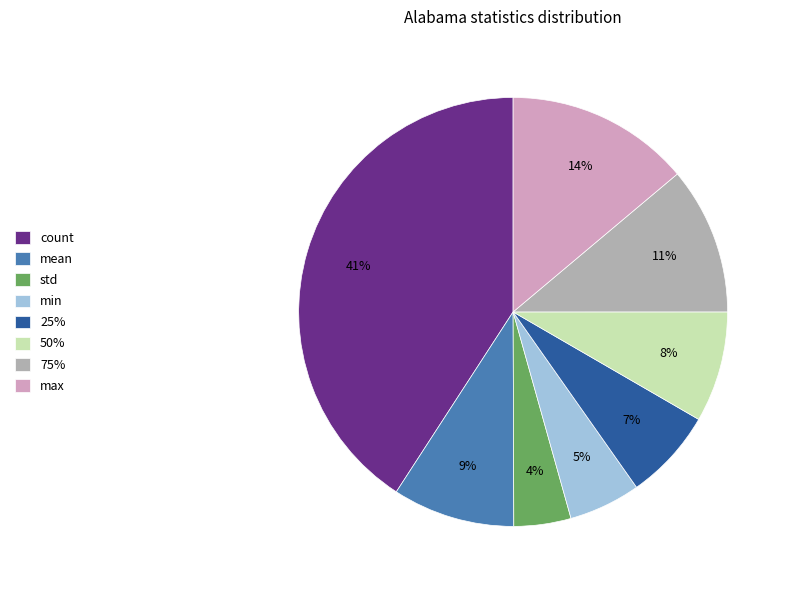

What percentage is the min slice, to the nearest percent?

5%